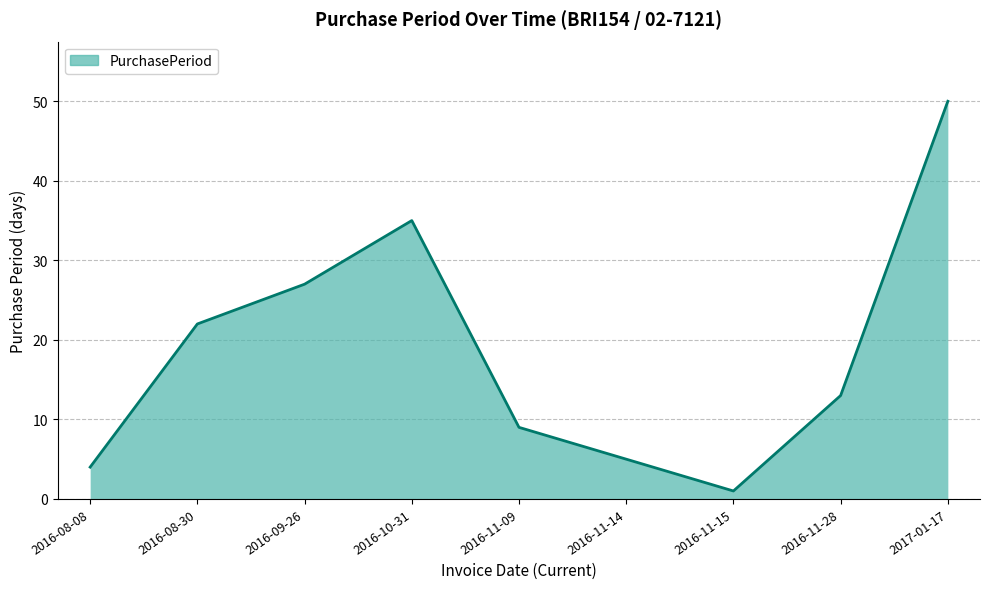

What is the greatest value displayed?

50